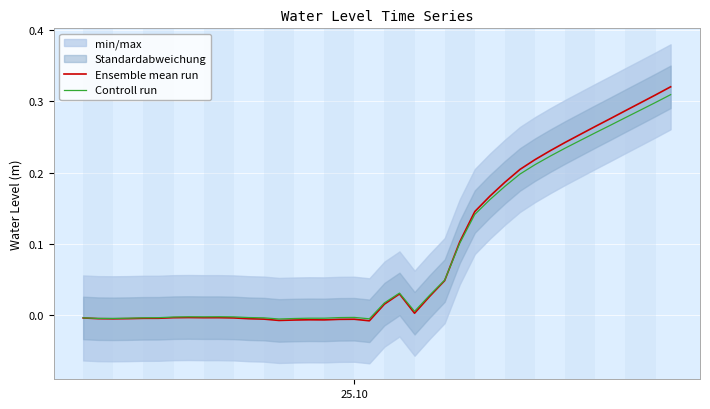

Which series has the largest total across all categories?

Ensemble mean run